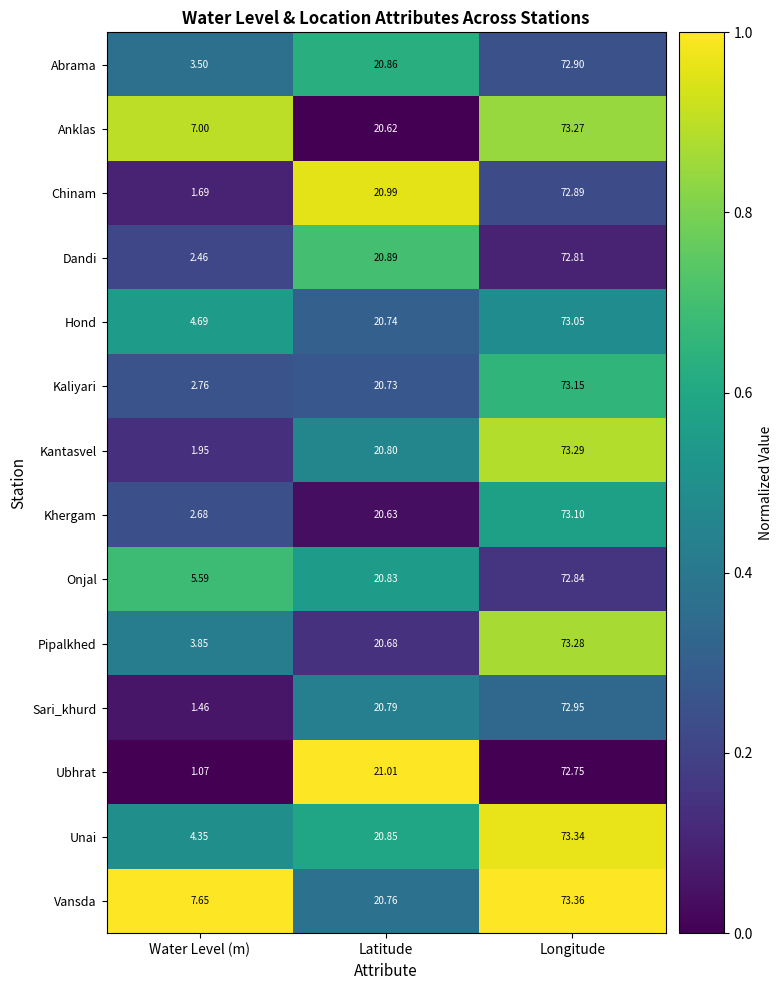

Which series has the largest total across all categories?

Vansda